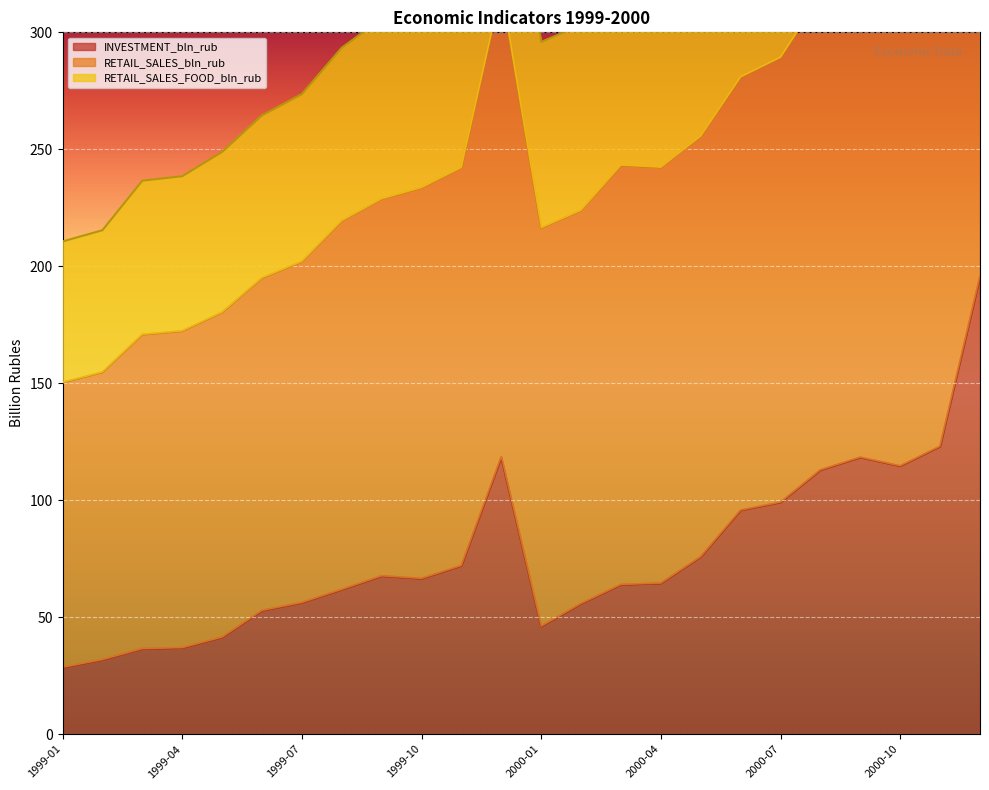

Where is the first local minimum for RETAIL_SALES_bln_rub?

2000-01